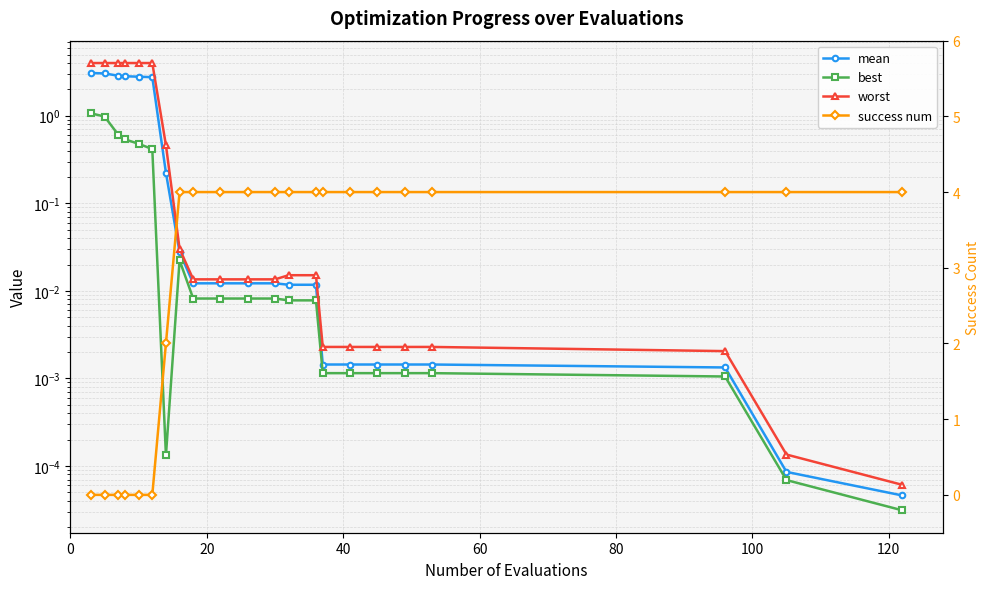

True or false: mean and success num cross at least once.

True